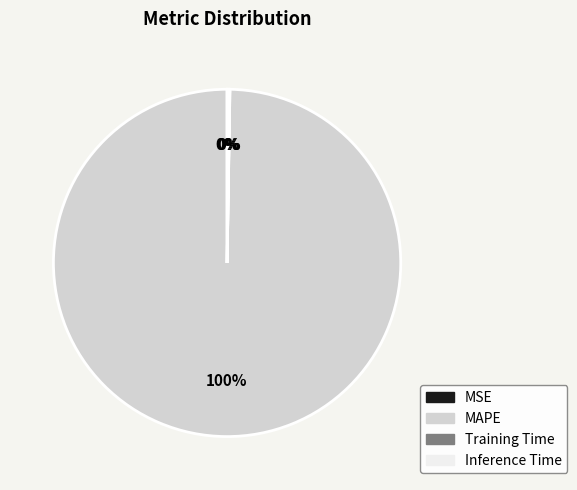

To the nearest percent, what is the average slice percentage?

25%